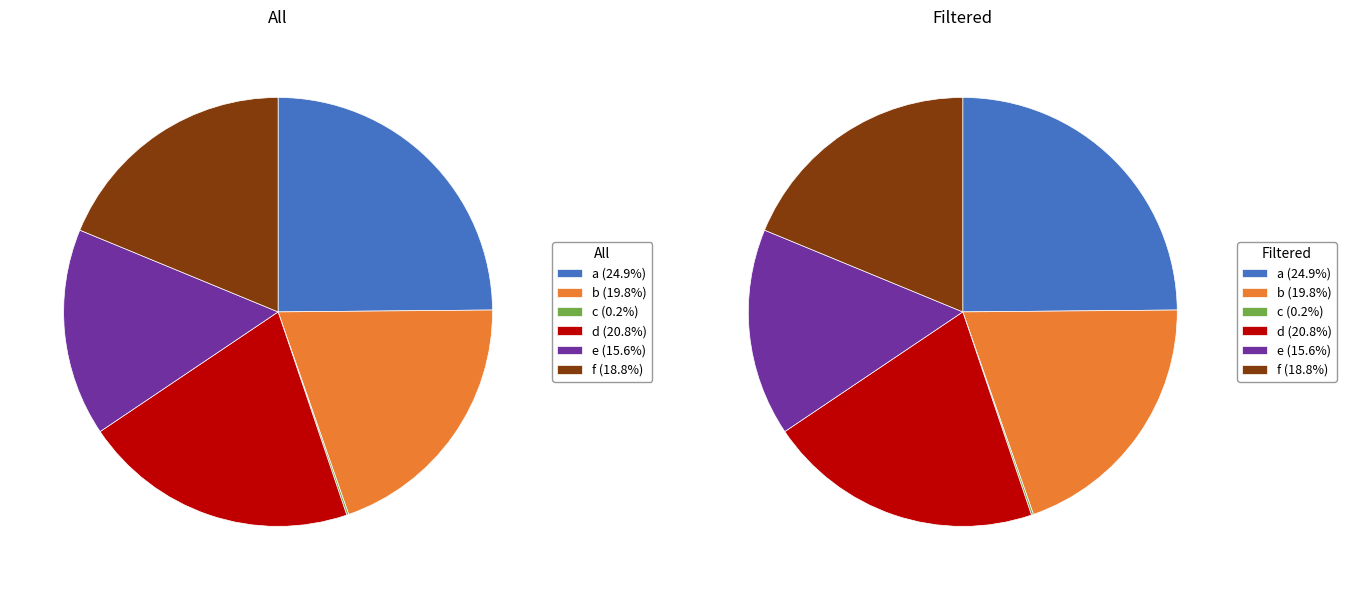

Rank the categories by value from lowest to highest.

c, e, f, b, d, a